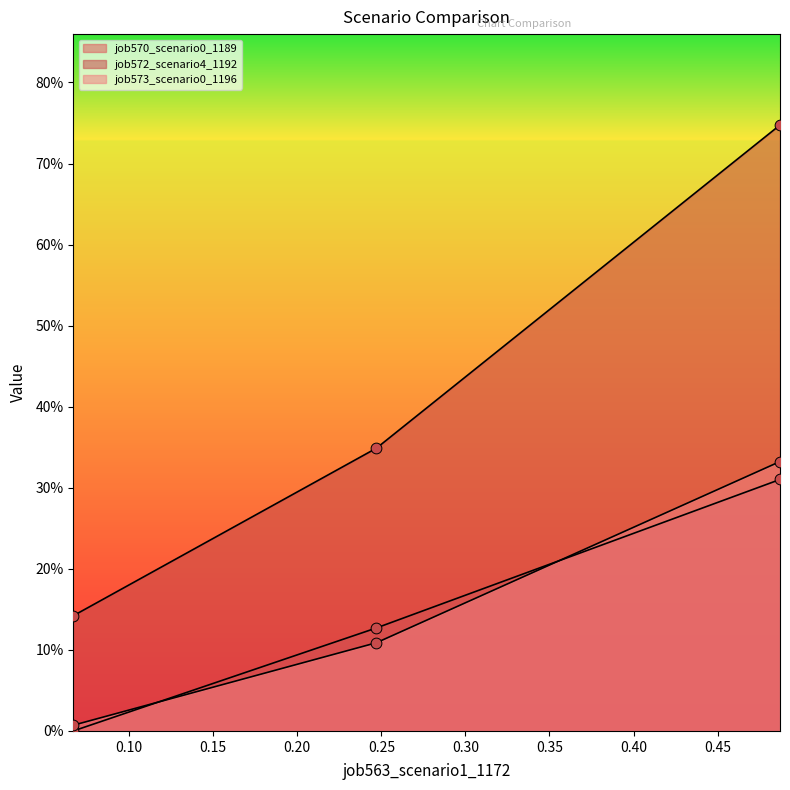

What is the total value across all series at 0.0667722763537899?

0.1